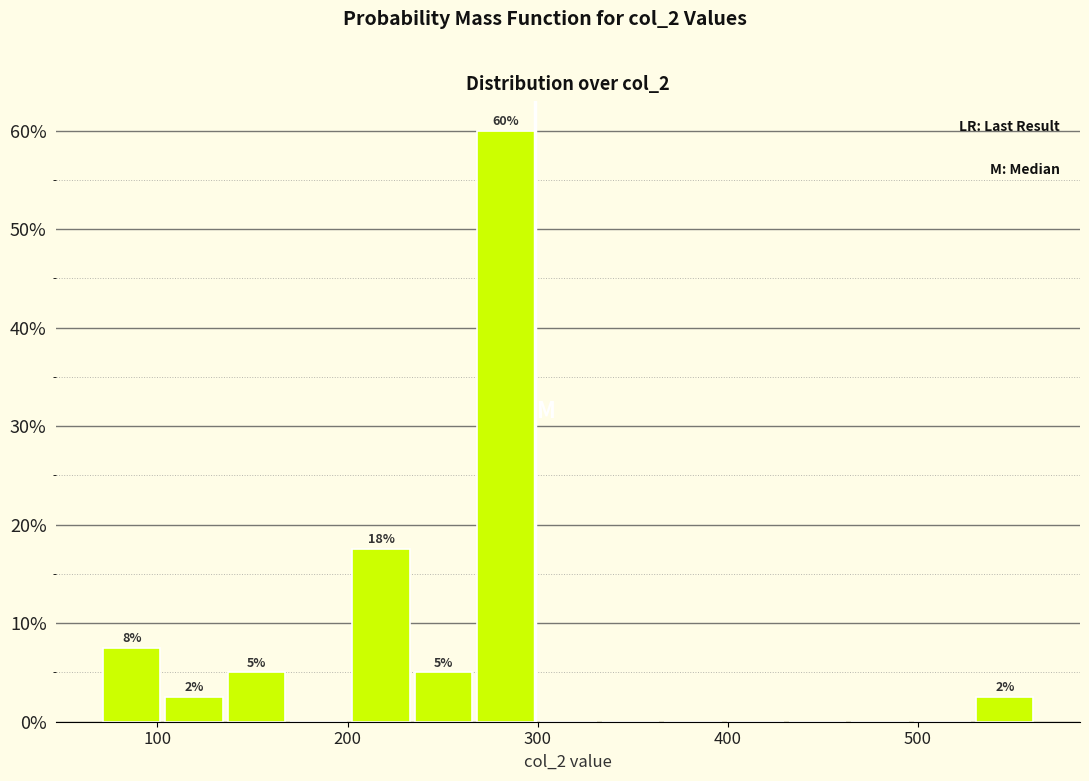

Around what value on the x-axis is the tallest bar? Give the approximate position of its centre, as read against the axis.

280